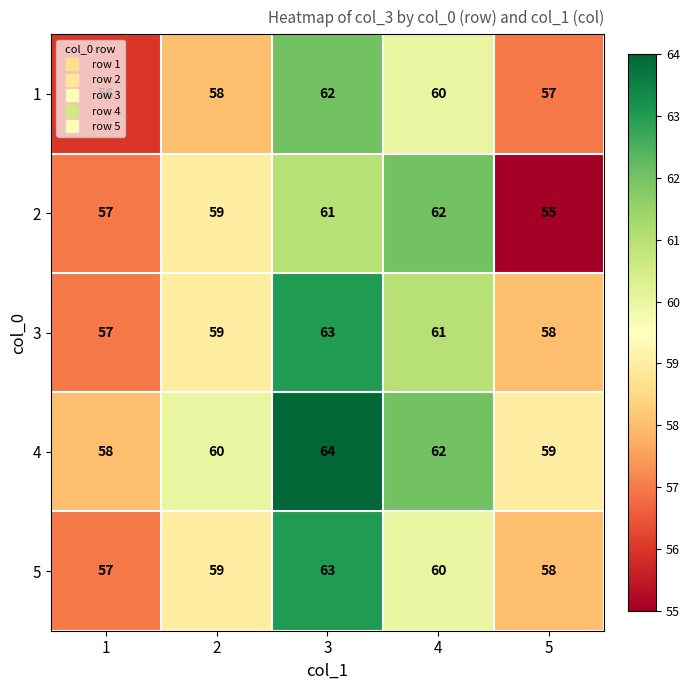

Count the number of data series in this chart.

5